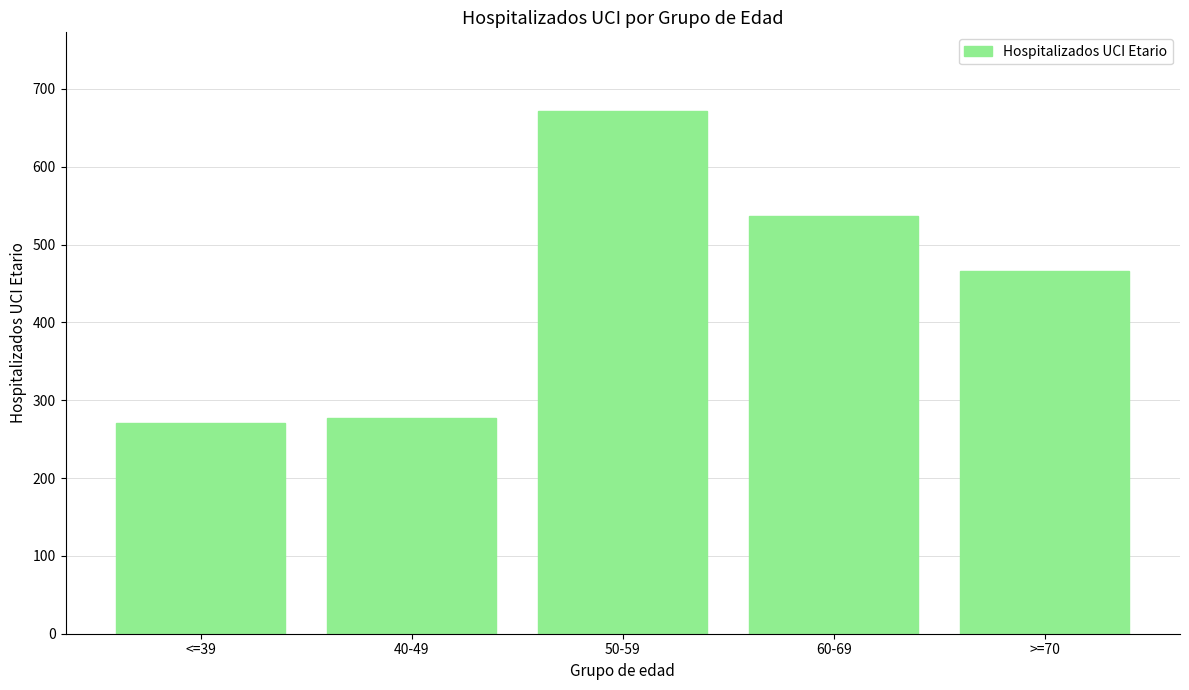

What is the value of the 5th bar from the left?

466